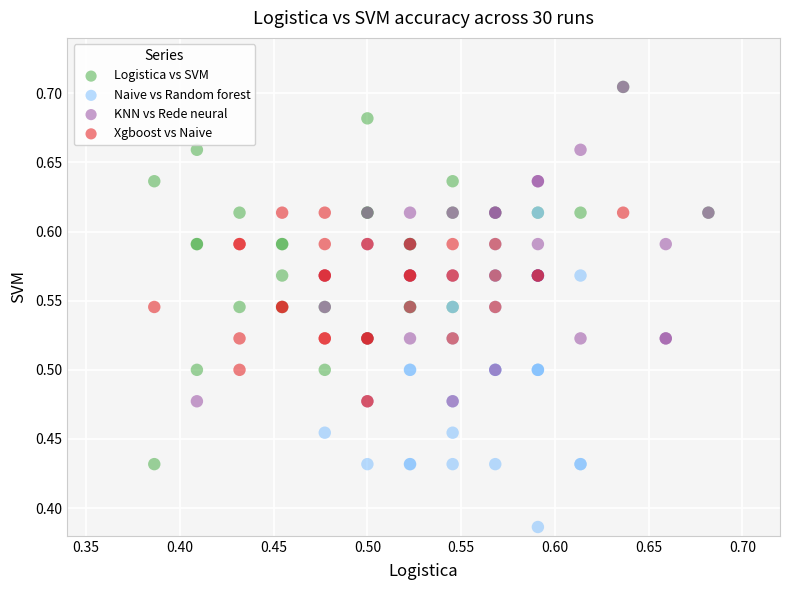

What are all the series names shown in the legend?

Logistica vs SVM, Naive vs Random forest, KNN vs Rede neural, Xgboost vs Naive